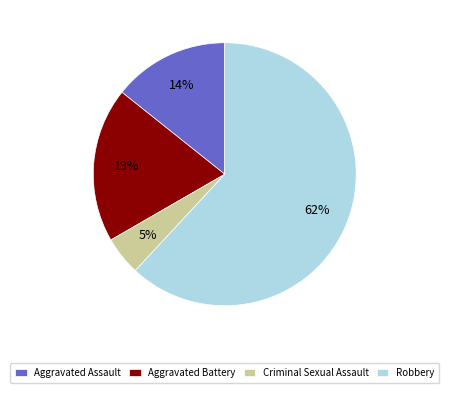

Do Criminal Sexual Assault and Aggravated Assault together represent more than half of the pie?

No